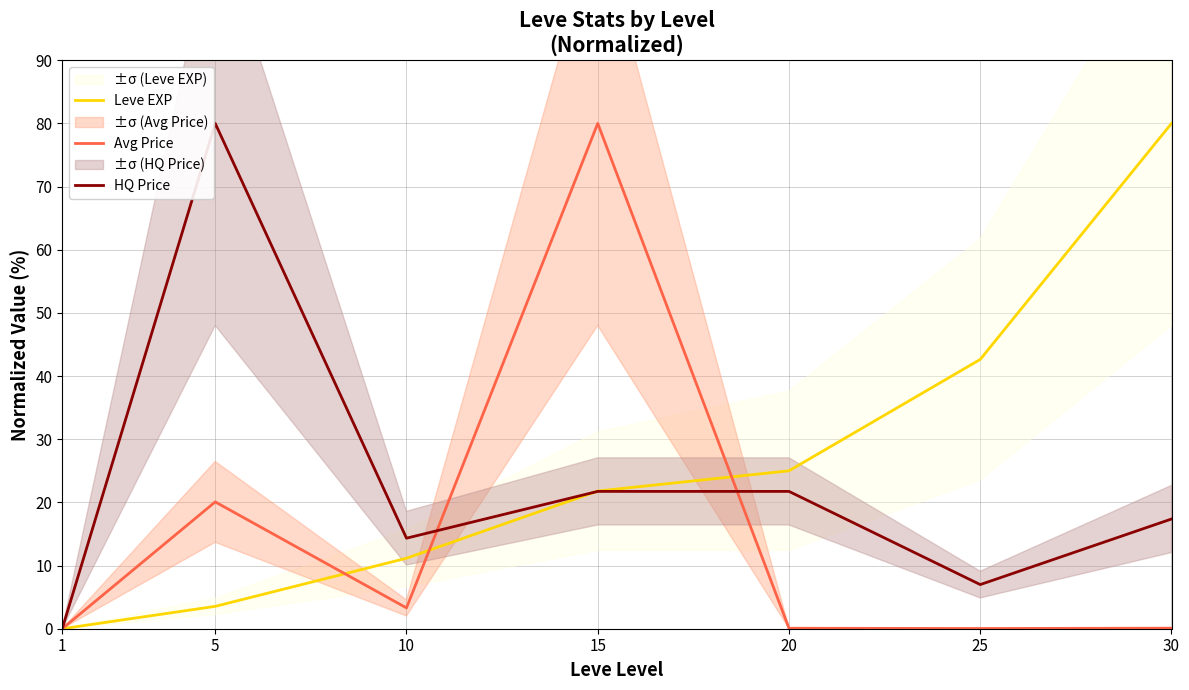

At which label is Leve EXP closest to 40?

25